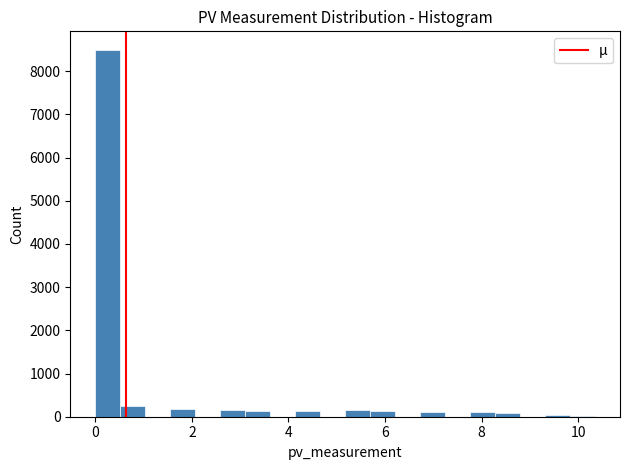

Read against the x-axis, roughly where is the centre of the tallest bar?

0.2